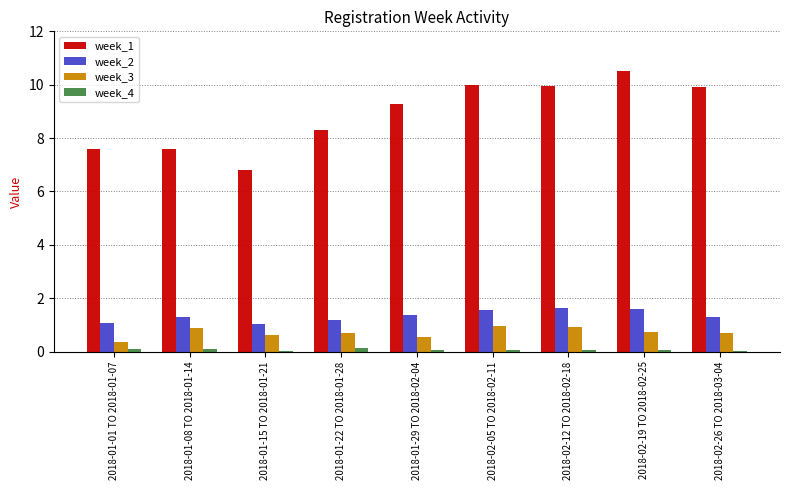

Is the value of week_1 at 2018-01-01 TO 2018-01-07 greater than the value of week_3 at 2018-02-12 TO 2018-02-18?

Yes